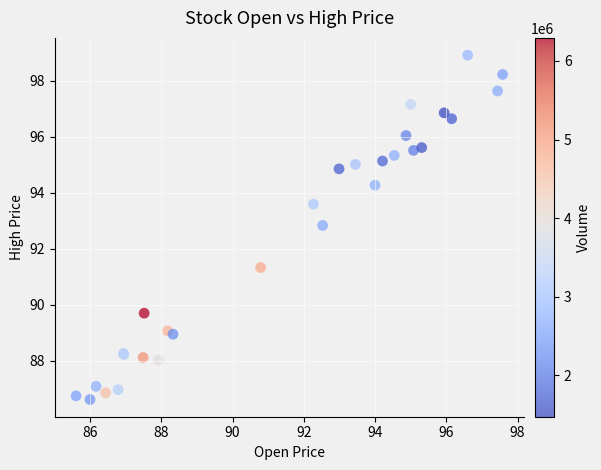

What Y value in the scatter plot is closest to 92?

91.3